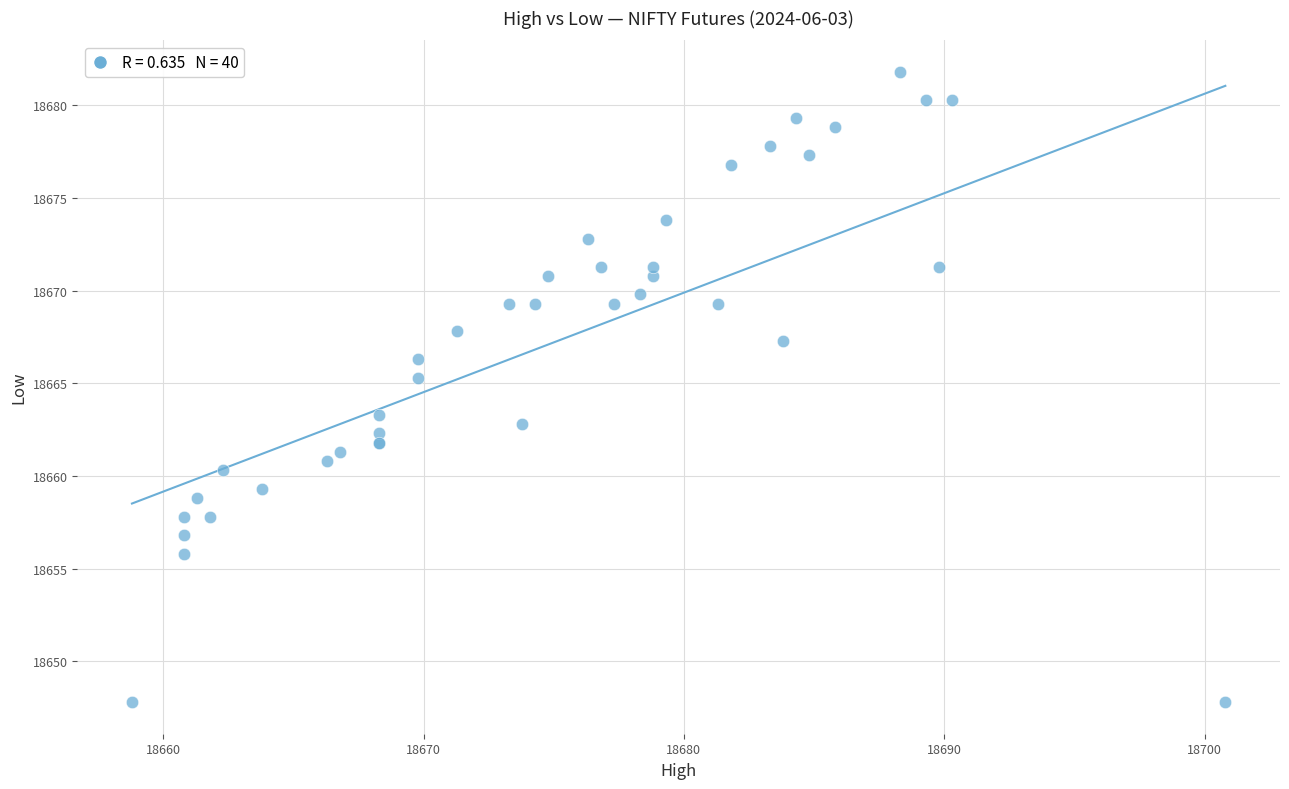

What Y value in the scatter plot is closest to 18664?

18663.3